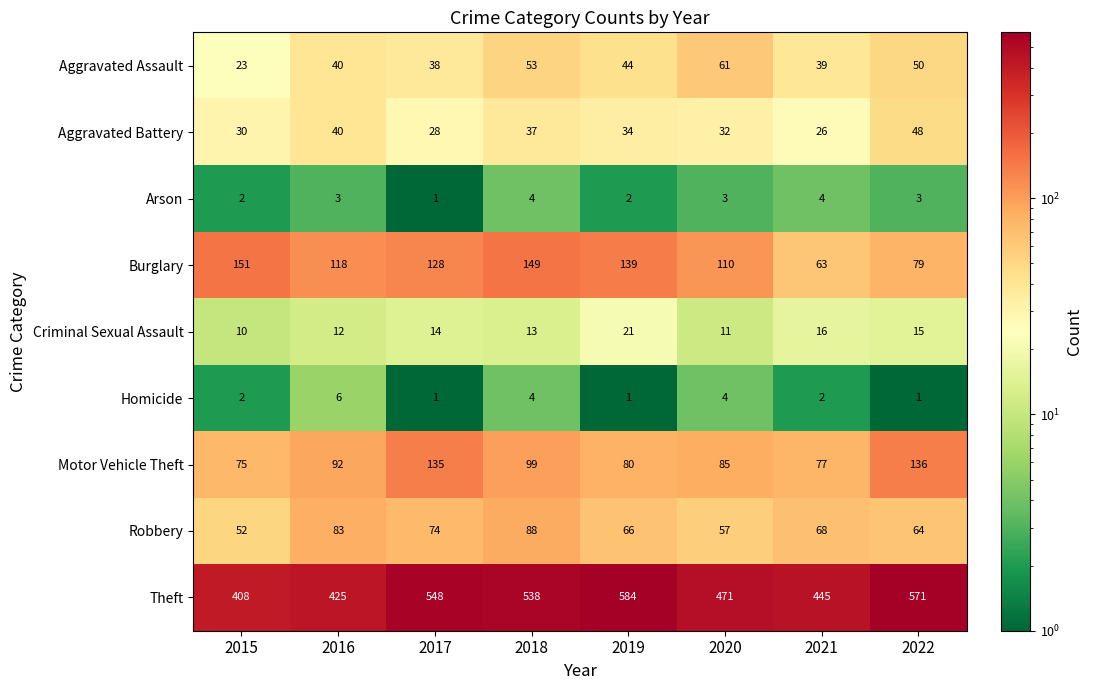

Which series has the largest total across all categories?

Theft